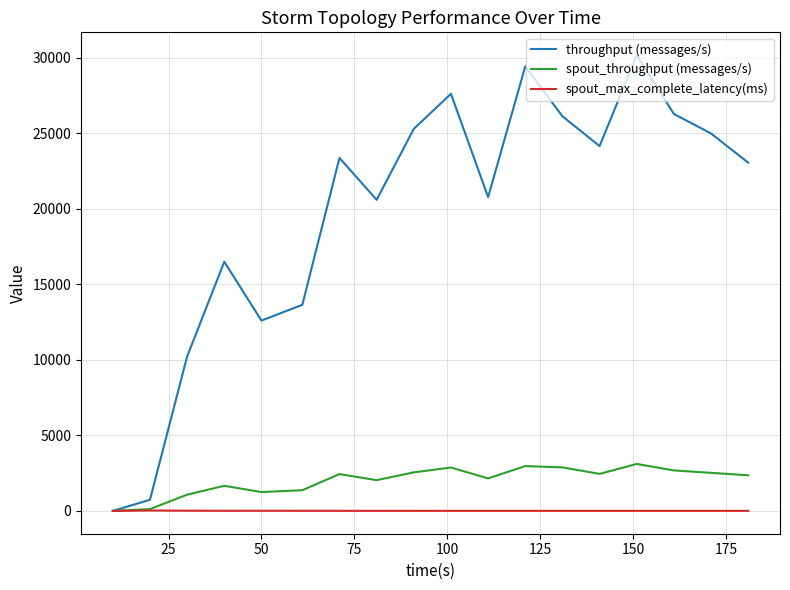

Which series has the widest spread of values?

throughput (messages/s)